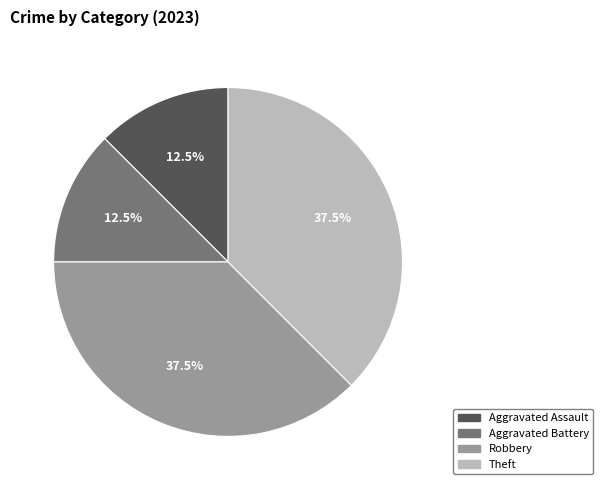

Is there a majority slice in this chart?

No